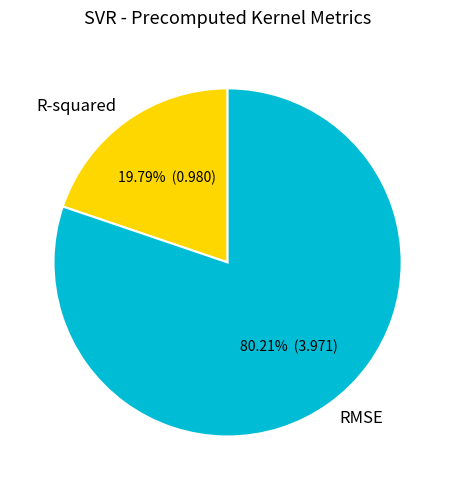

How much of the chart is everything except RMSE?

19.8%